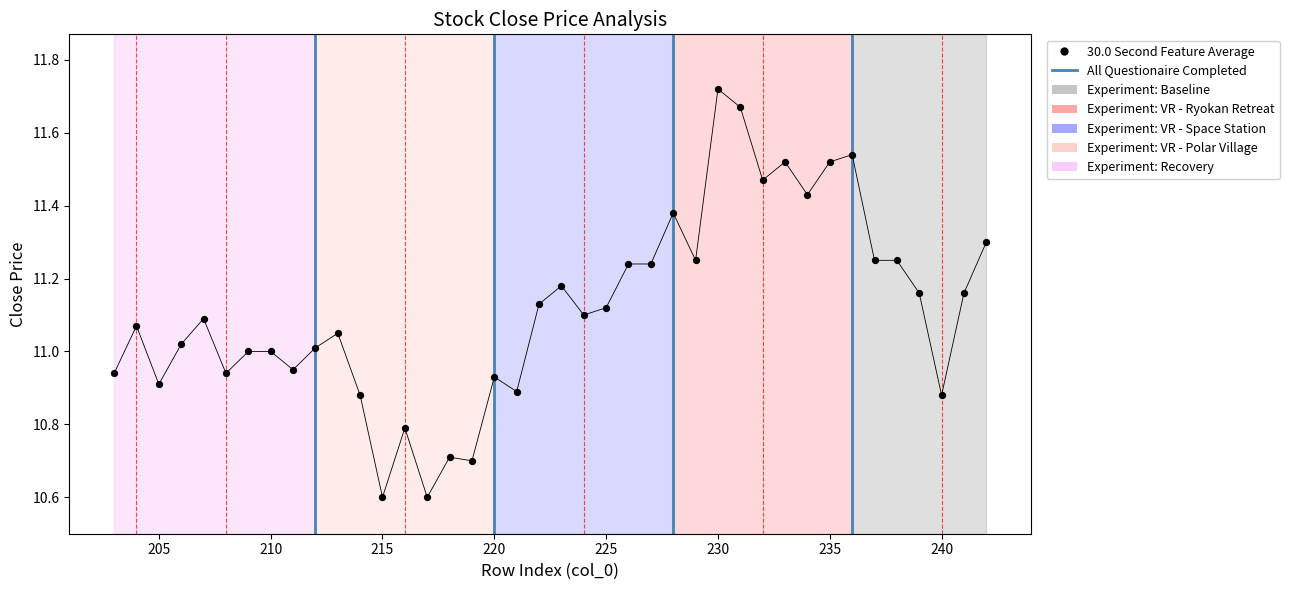

What is the range of Y values (max minus min)?

1.1